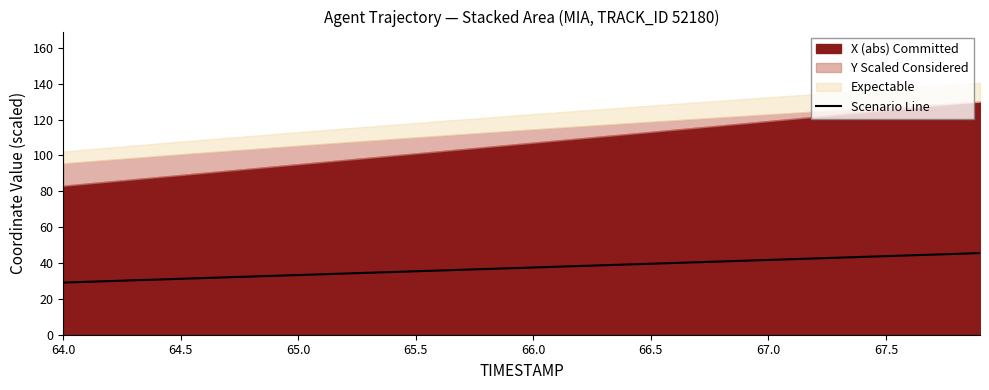

What is the maximum value for Scenario Line?

45.5